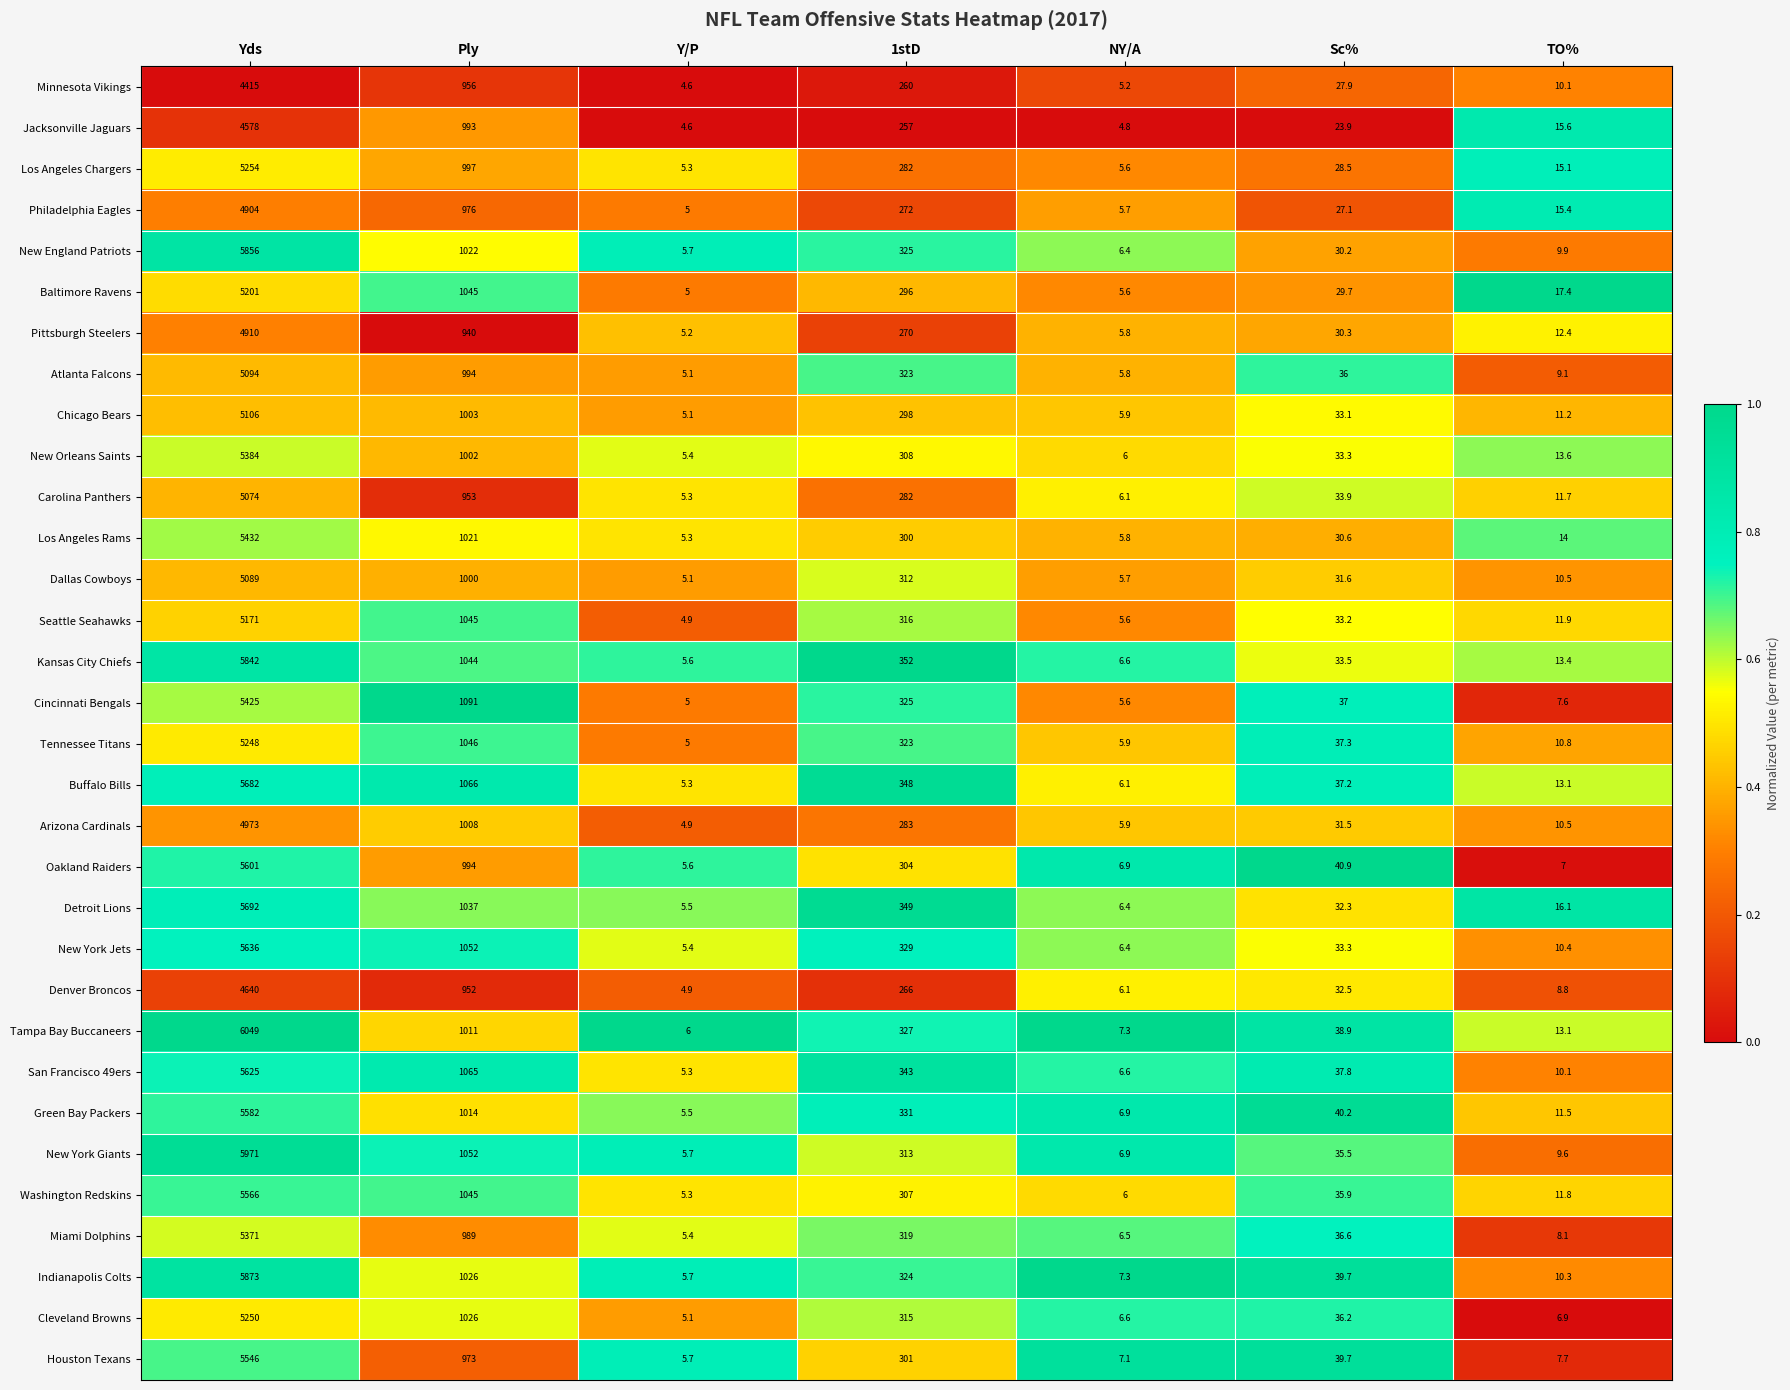

The value of Miami Dolphins at Ply is 989.0. True or false?

True